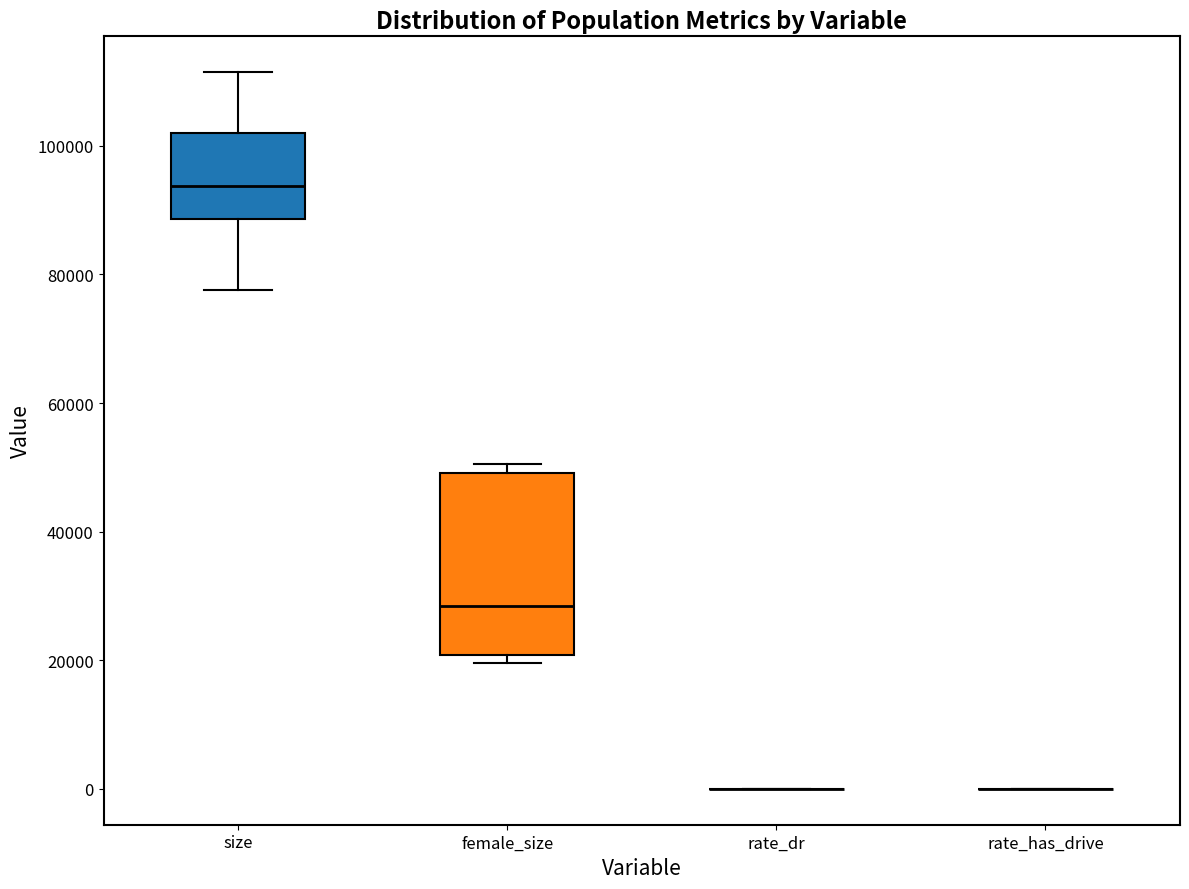

Reading left to right, read every box against the y-axis: the position of its median line, the range the box covers, and the ends of its whiskers. The values are not printed on the chart, so give them approximately, as read against the axis.

size: median 94000, box 88000 to 102000, whiskers 78000 to 112000
female_size: median 28000, box 20000 to 50000, whiskers 20000 (just below the box's lower edge) to 50000 (just above the box's upper edge)
rate_dr: box collapsed to a line at 0, whiskers 0 to 0
rate_has_drive: box collapsed to a line at 0, whiskers 0 to 0